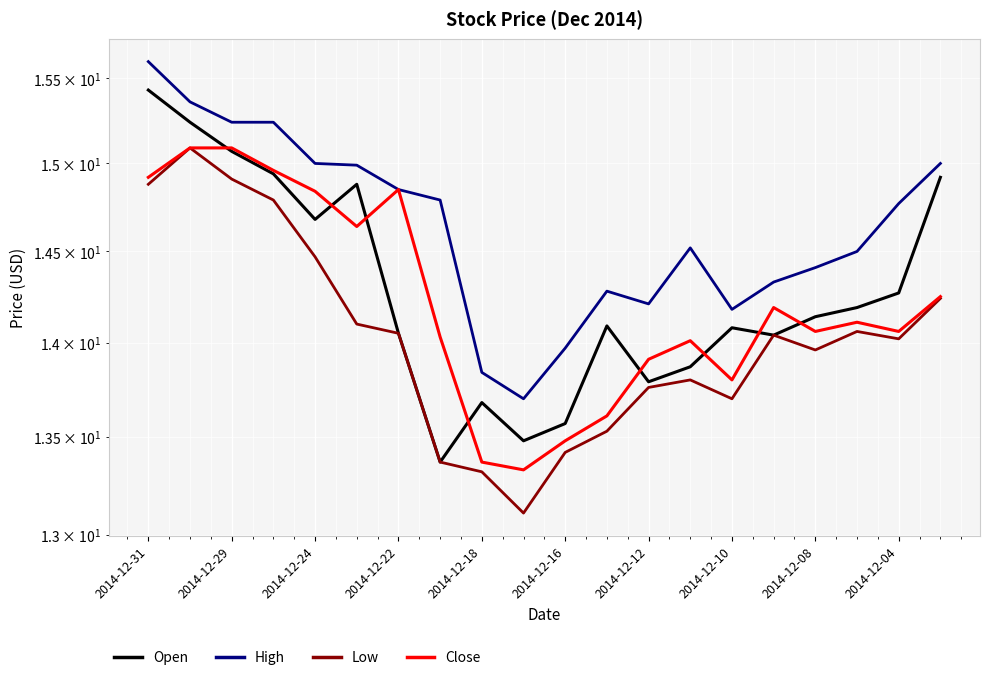

What is the value of the Open point at the 17th from the left?

14.1